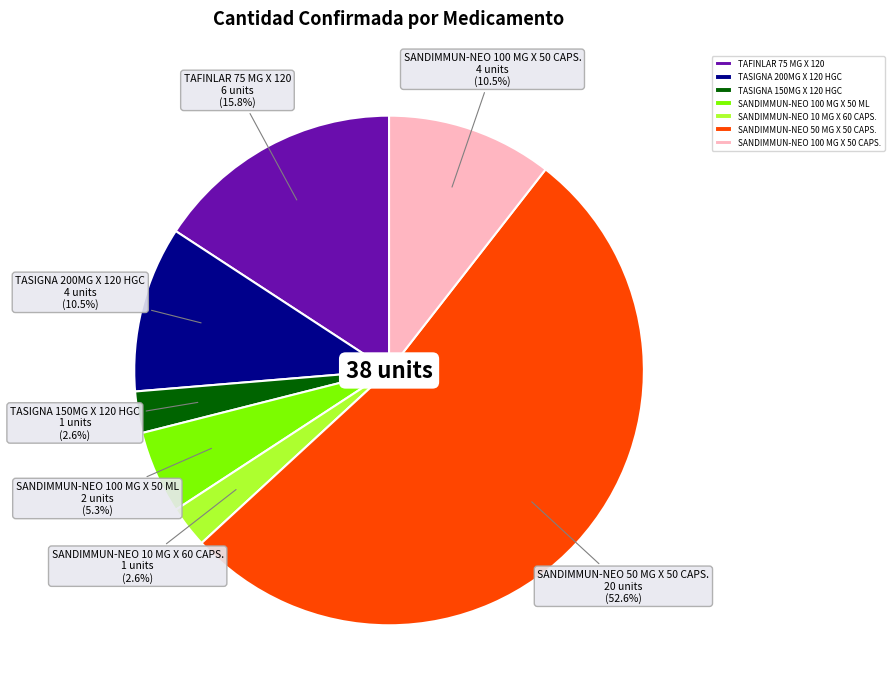

Does any single category account for the majority?

Yes